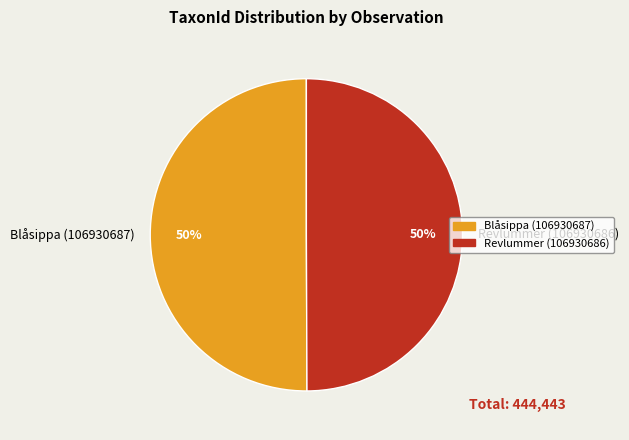

What percentage is the Blåsippa (106930687) slice, to the nearest percent?

50%